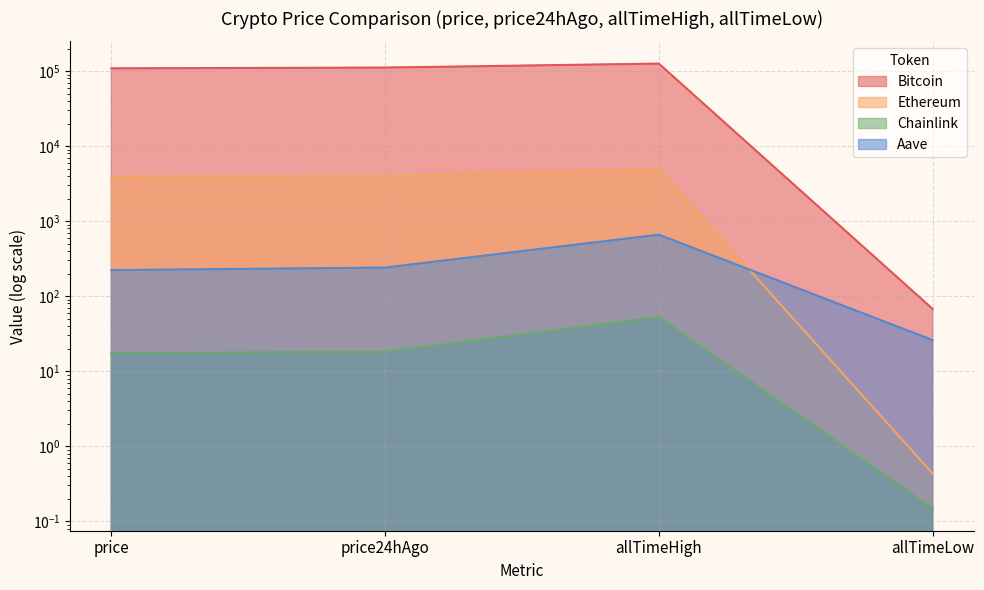

What is the difference between the Aave values at price and allTimeLow?

196.9